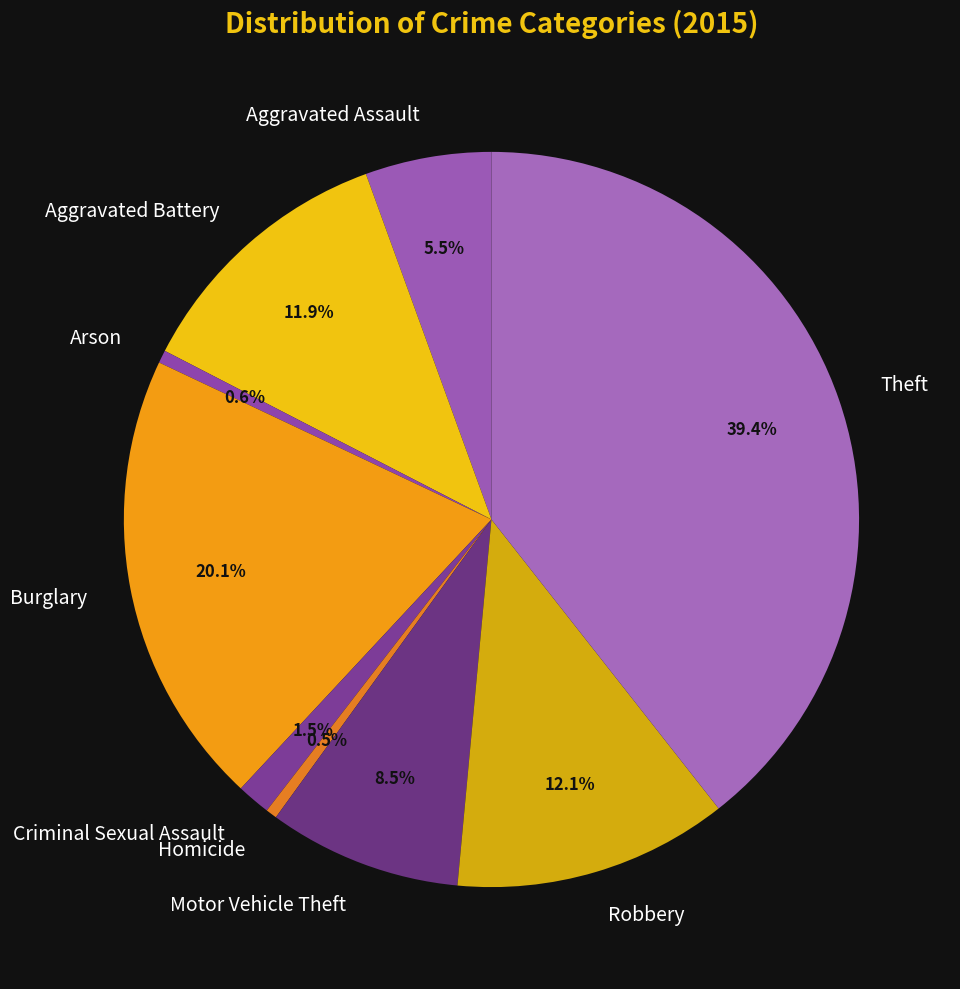

Approximately how many times larger is the value at Motor Vehicle Theft compared to Burglary?

0.4